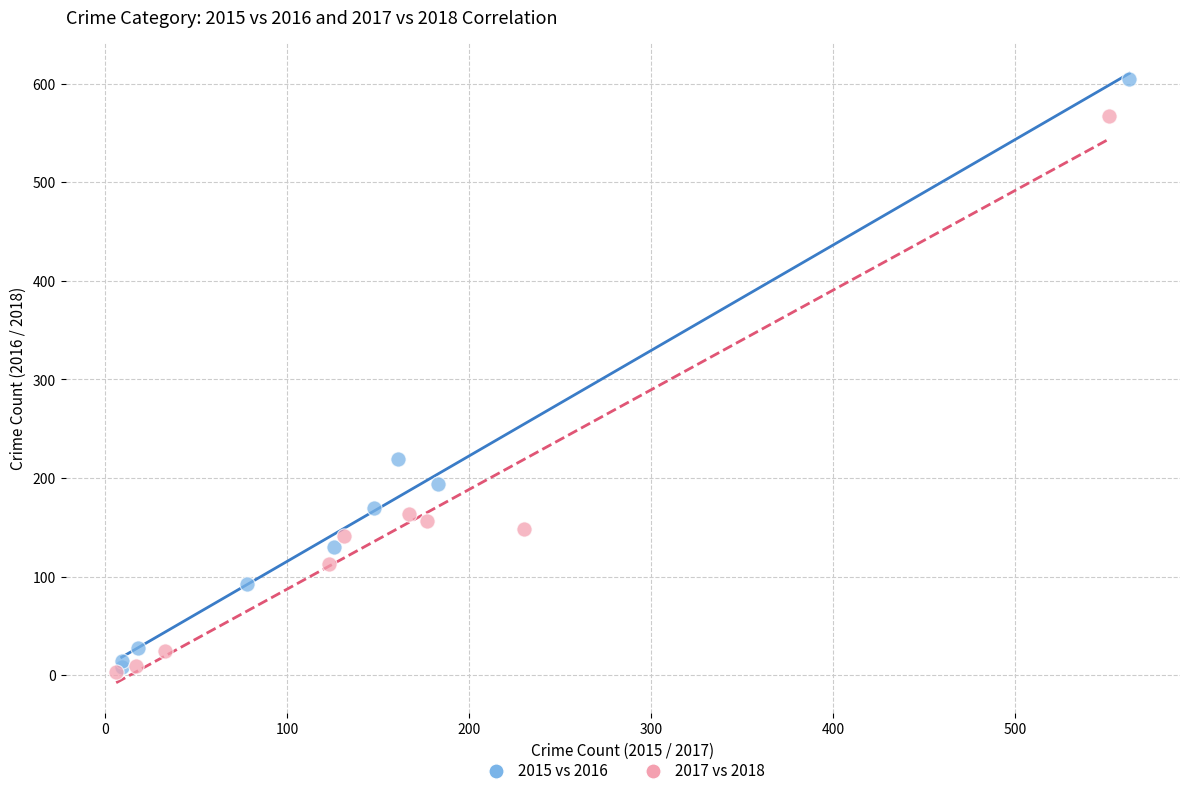

Which series reaches the maximum Y coordinate?

2015 vs 2016